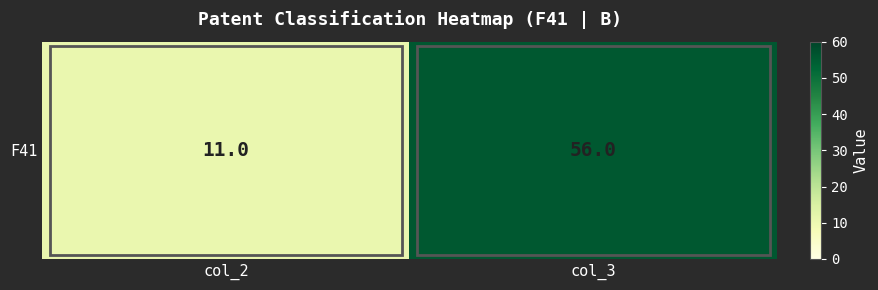

At which label is the value closest to 33?

col_2